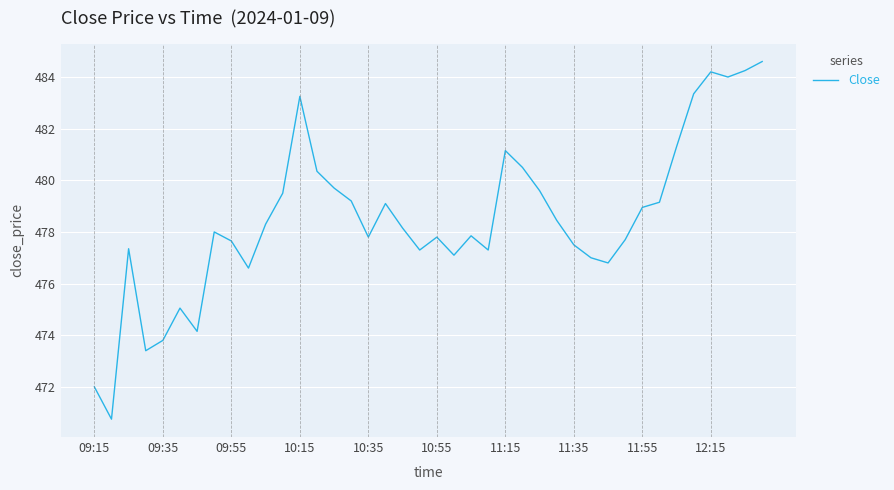

What is the maximum value shown in the chart?

484.6